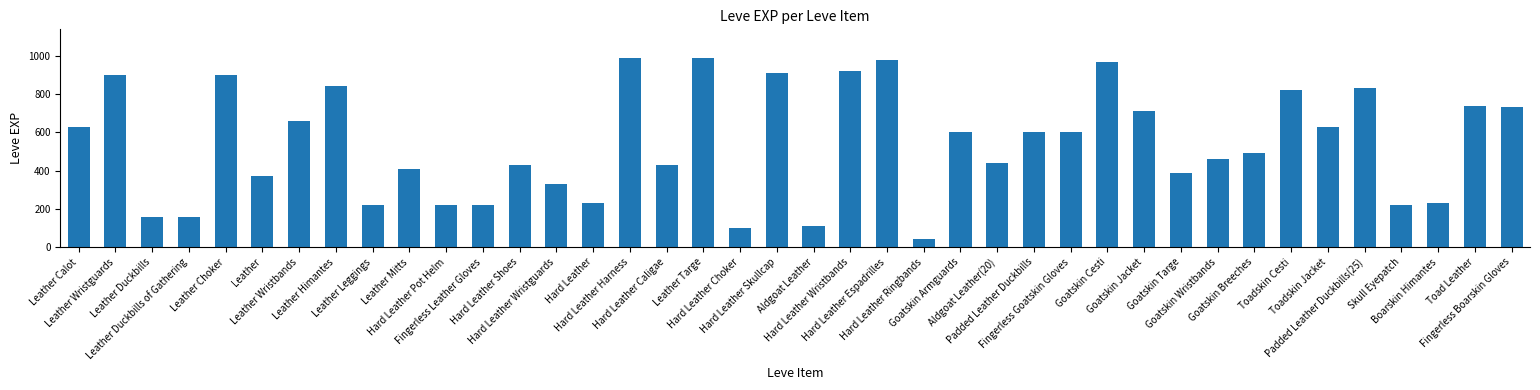

What is the label of the 14th bar from the right?

Padded Leather Duckbills